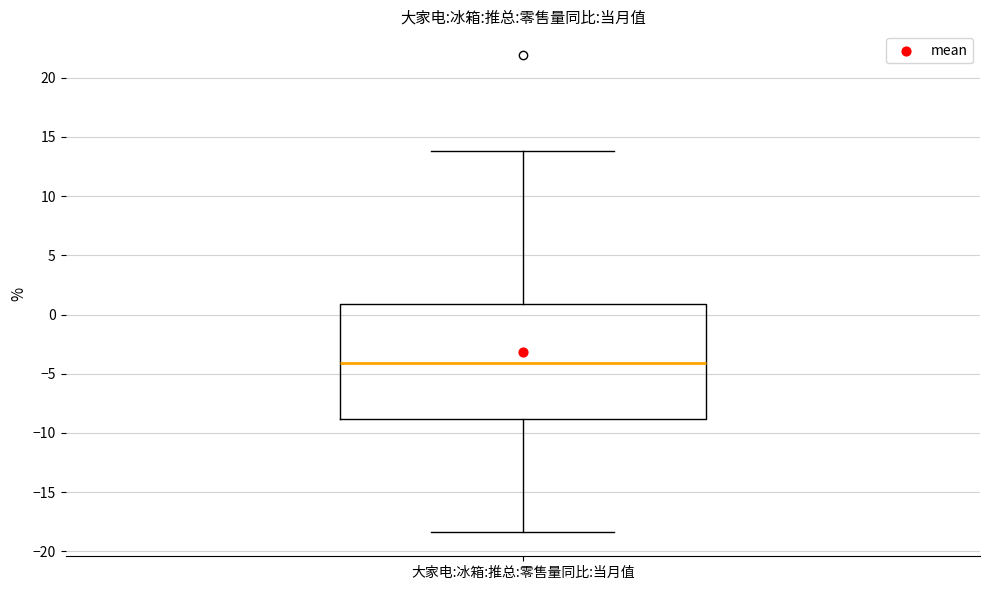

Read this box plot against the y-axis: the position of the median line, the range covered by the box, and the ends of both whiskers. The values are not printed on the chart, so give them approximately, as read against the axis.

median -4.0, box -9.0 to 1.0, whiskers -18.5 to 14.0